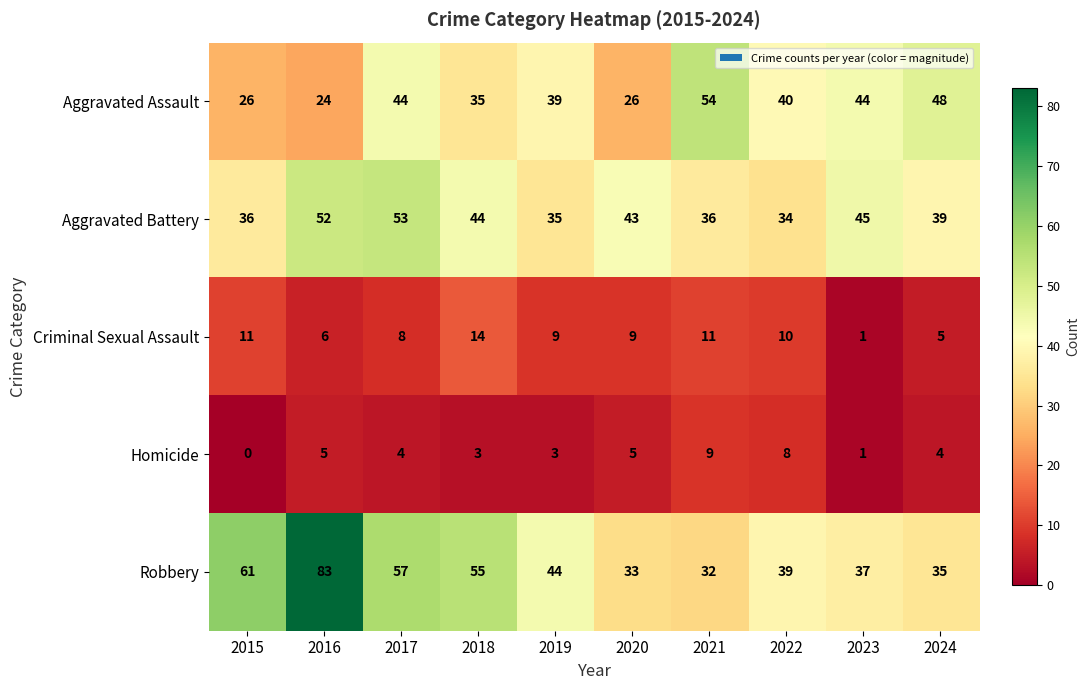

The value of Robbery at 2022 is 18. True or false?

False